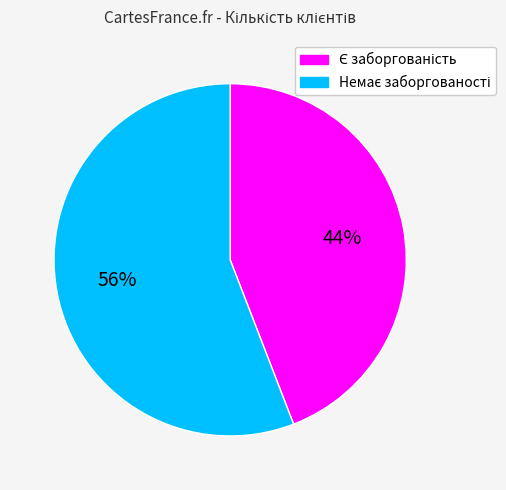

Does any single category account for the majority?

Yes